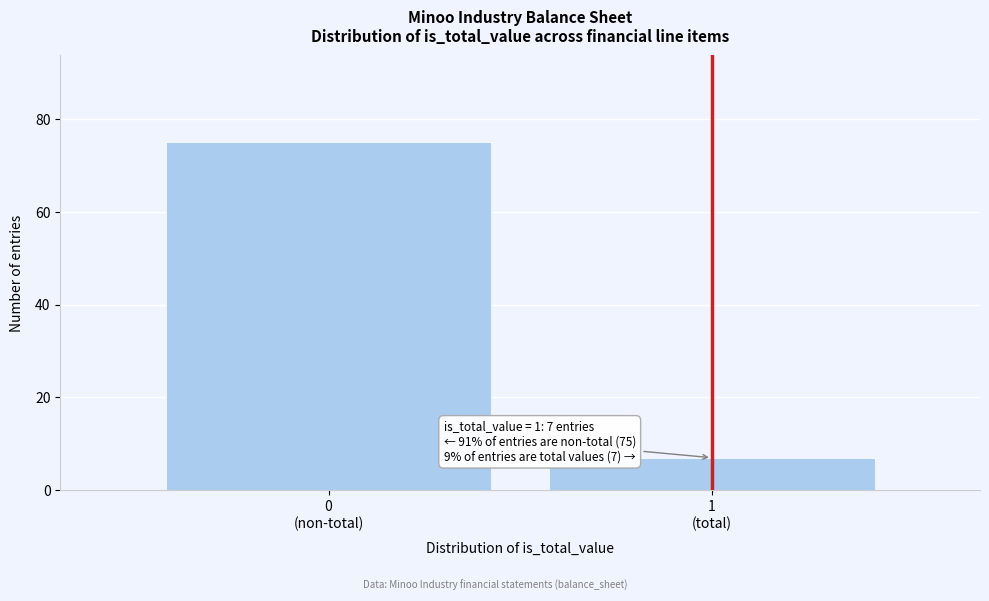

Reading left to right, what are all the values shown in this chart?

75	7